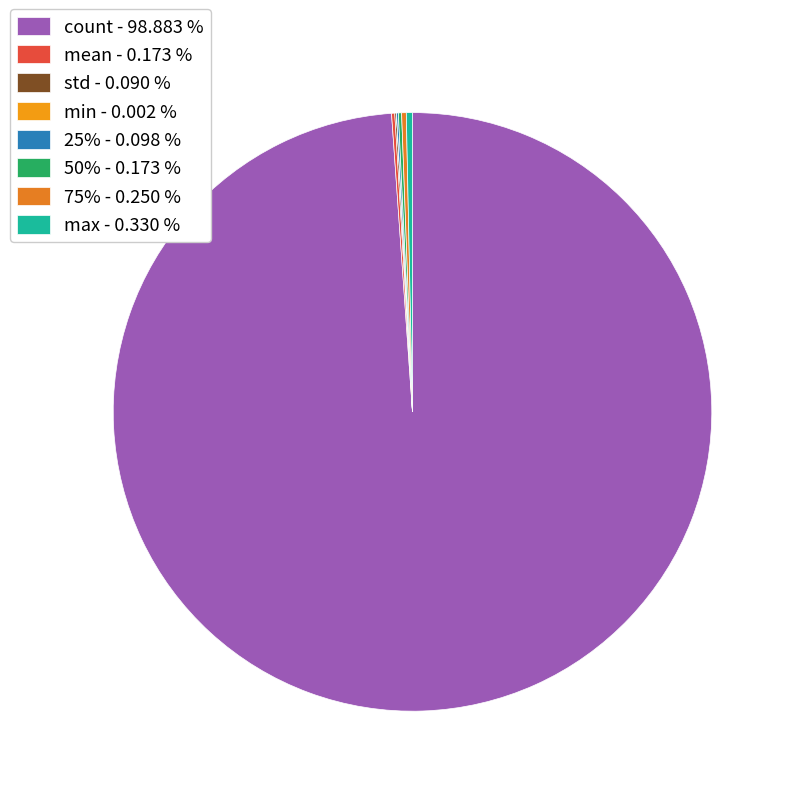

Which slice represents more than half of the pie?

count